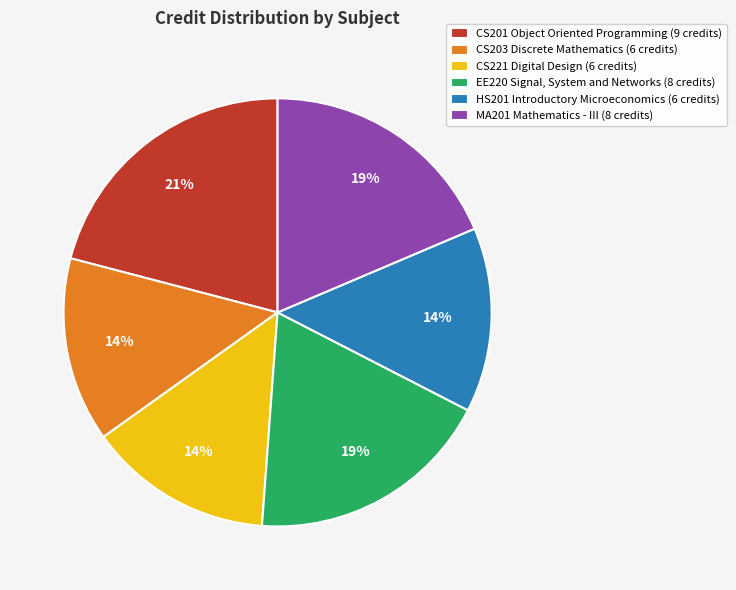

Is it true that CS221 Digital Design is 9% of the pie?

False